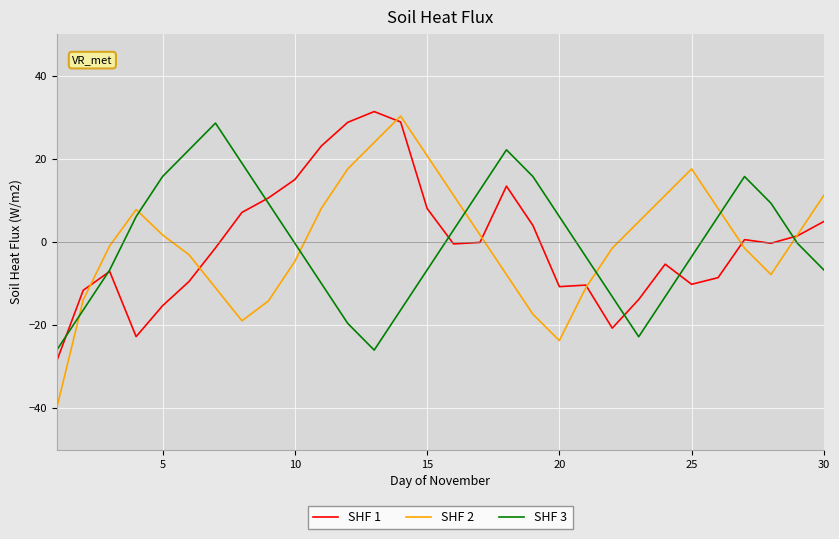

True or false: SHF 2 and SHF 3 cross at least once.

True